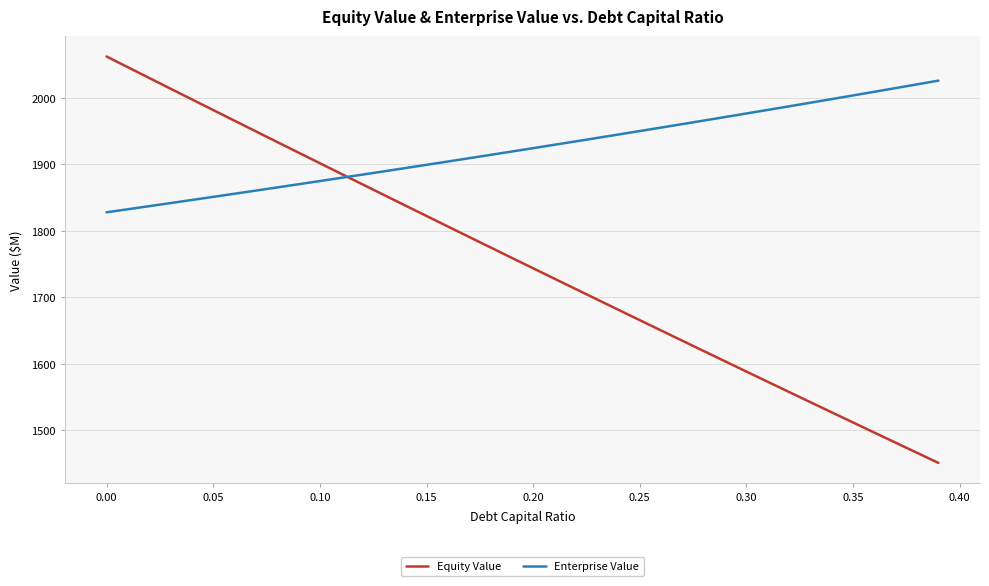

List the series in order of their peak value, highest first.

Equity Value, Enterprise Value